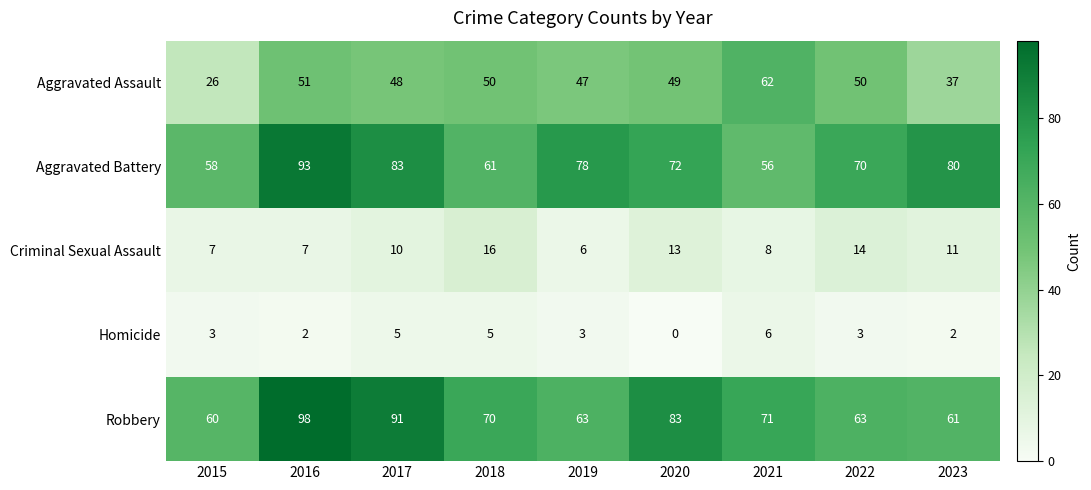

What is the difference between the maximum and second lowest values in the Aggravated Battery series?

35